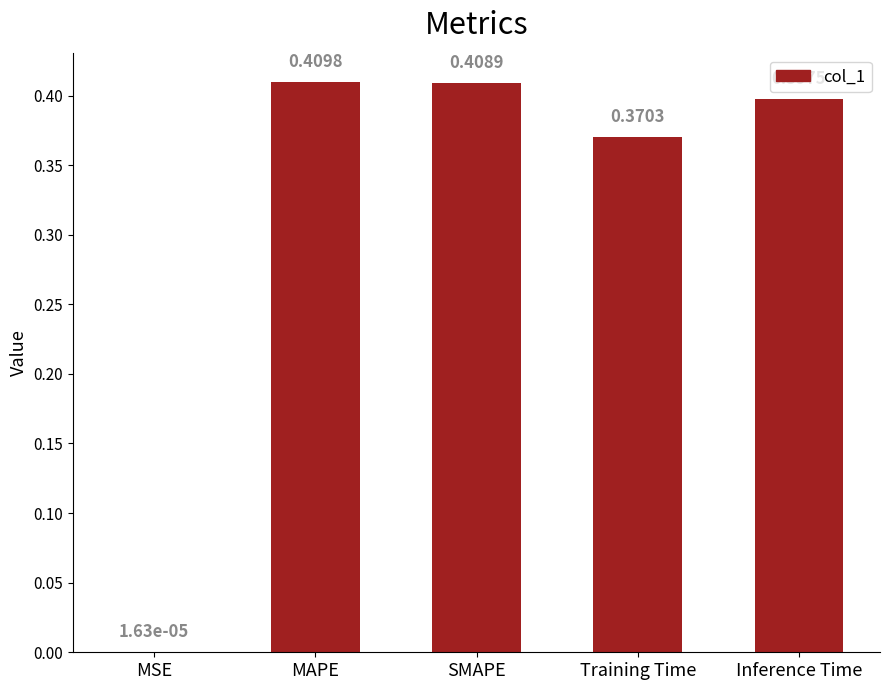

Which category has the highest value across all series?

MAPE